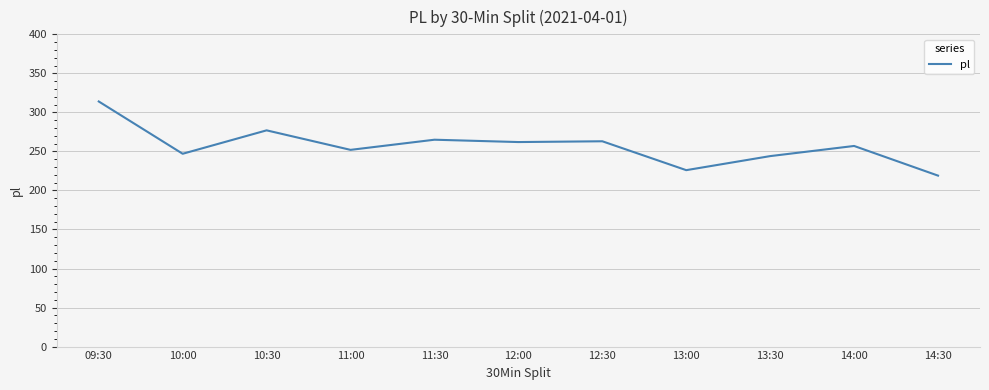

The chart shows a value of 364 at 11:30. True or false?

False